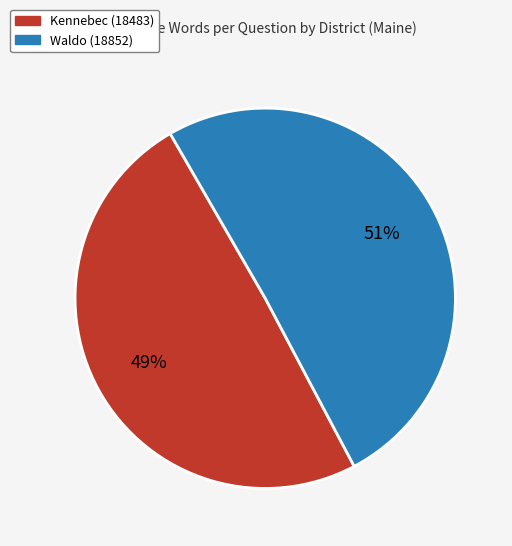

What is the majority slice?

Waldo (18852)